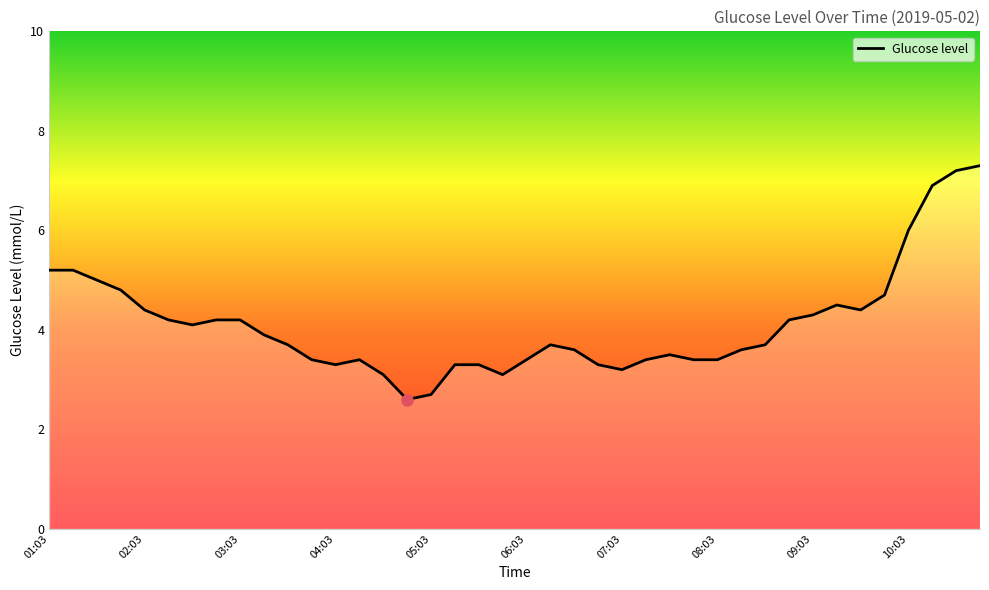

What is the sum of all values?

164.8